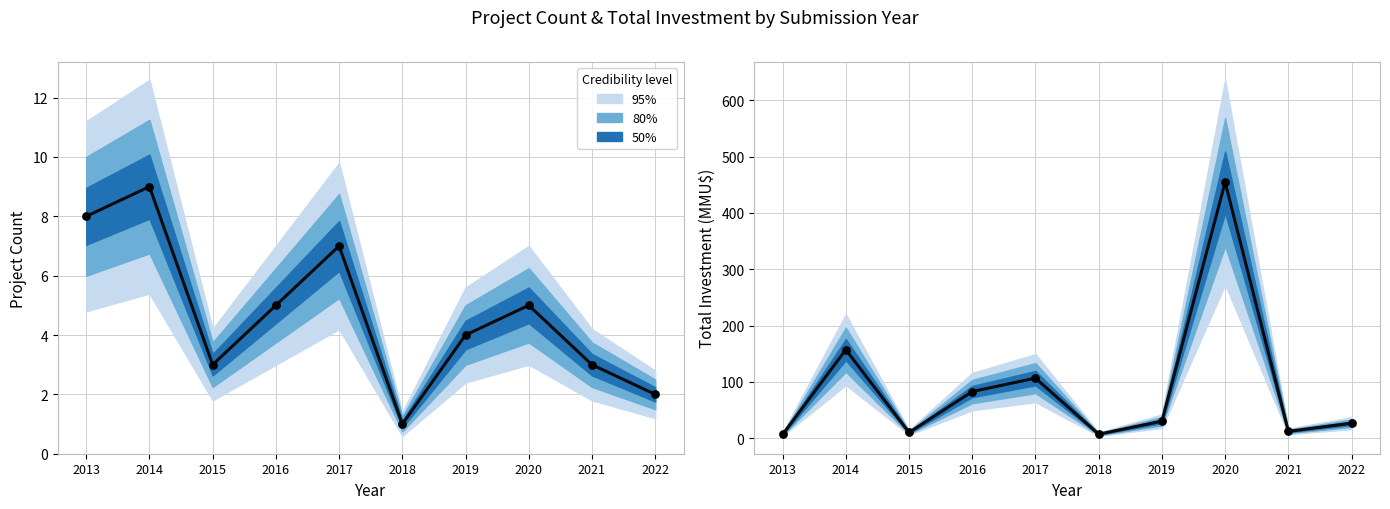

What is the ratio of the value at 2017 to the value at 2014?

0.7